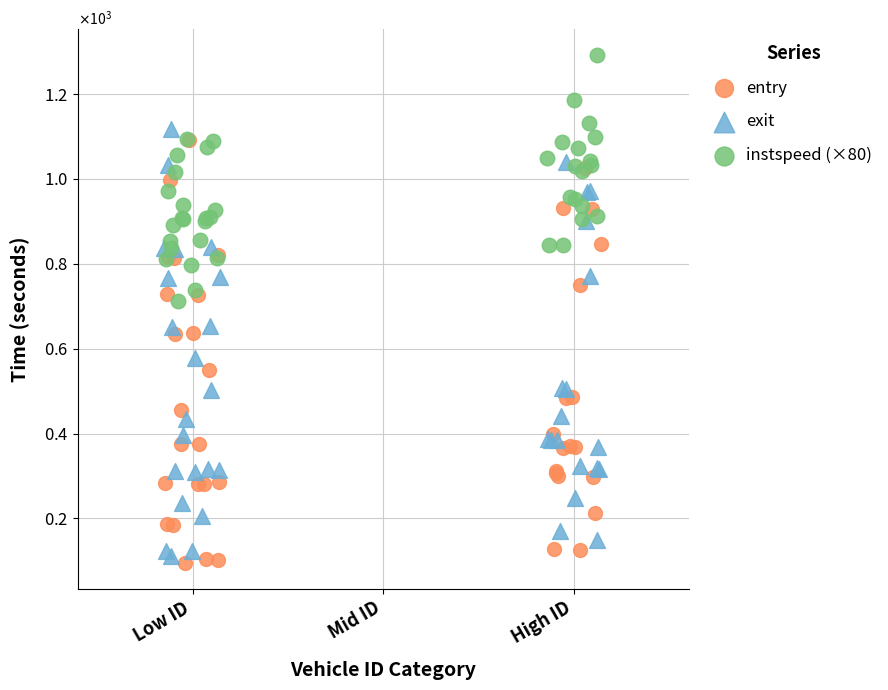

Which series has the largest Y range (max minus min)?

exit